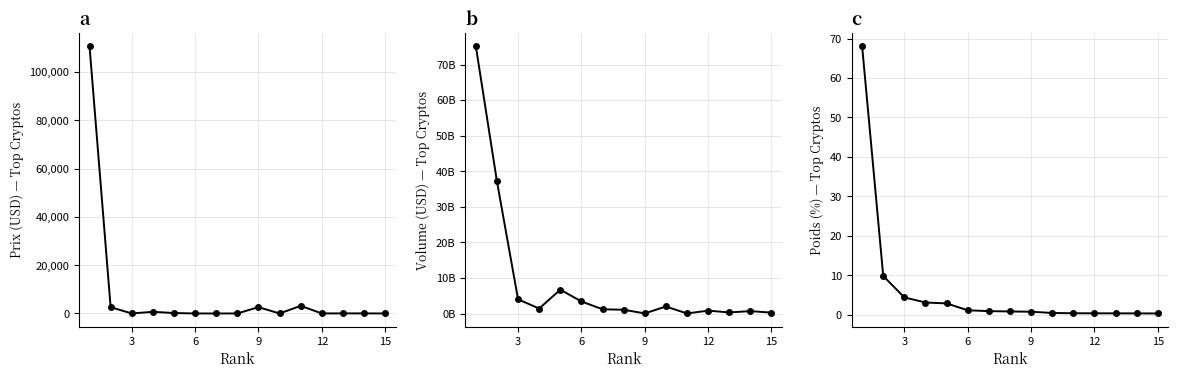

What are all the series names shown in the legend?

Prix (USD), Volume (USD), Poids (%)